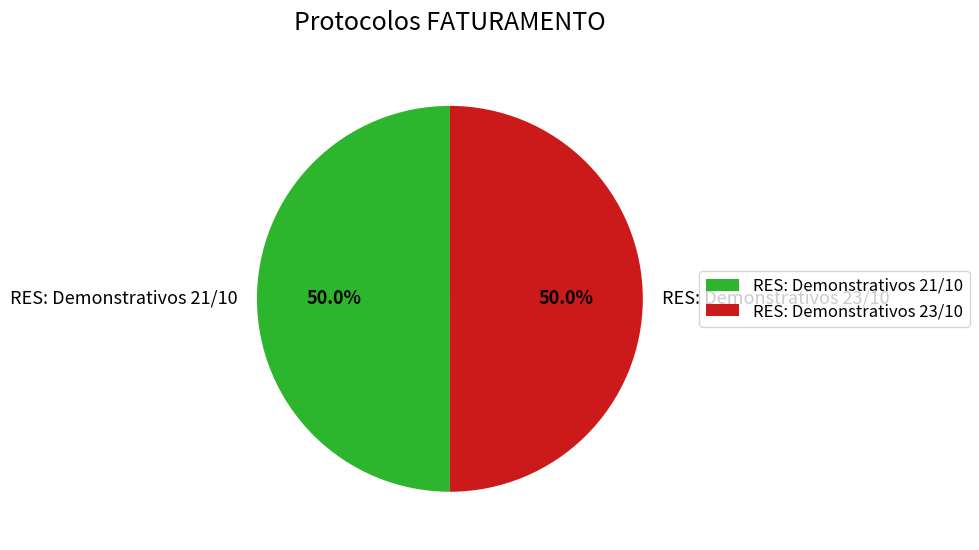

How many slices are in this pie chart?

2